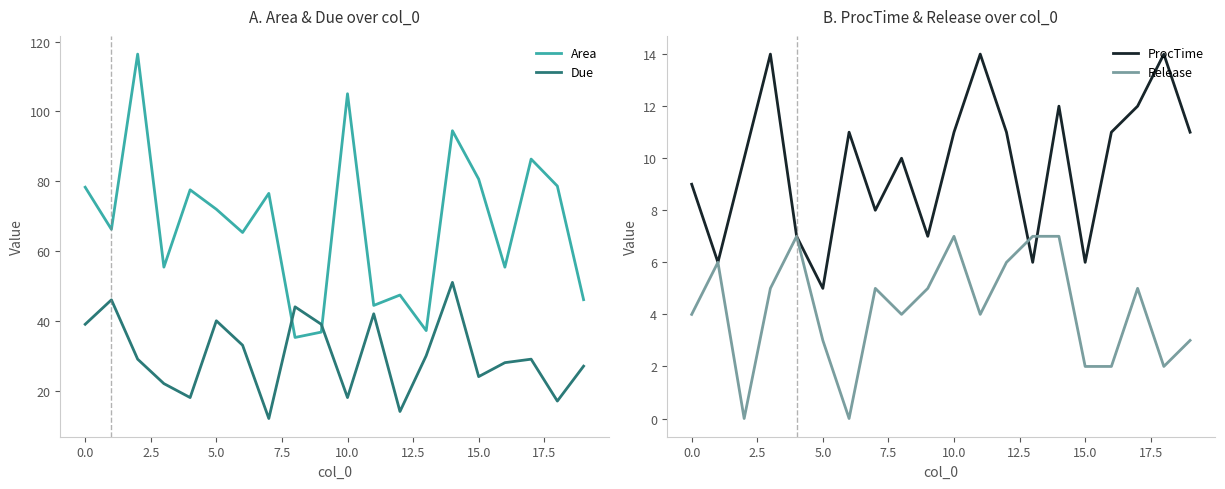

What are all the series names shown in the legend?

Area, Due, ProcTime, Release